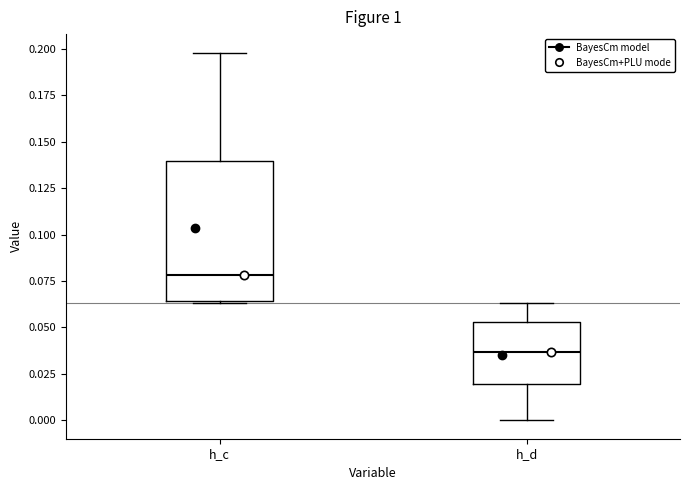

Reading left to right, transcribe this box plot: for each box, give where its median line is, the range the box spans, and where its two whiskers end, as read against the y-axis. The values are not printed on the chart, so give them approximately, as read against the axis.

h_c: median 0.080, box 0.065 to 0.140, whiskers 0.065 to 0.200
h_d: median 0.035, box 0.020 to 0.055, whiskers 0.000 to 0.065